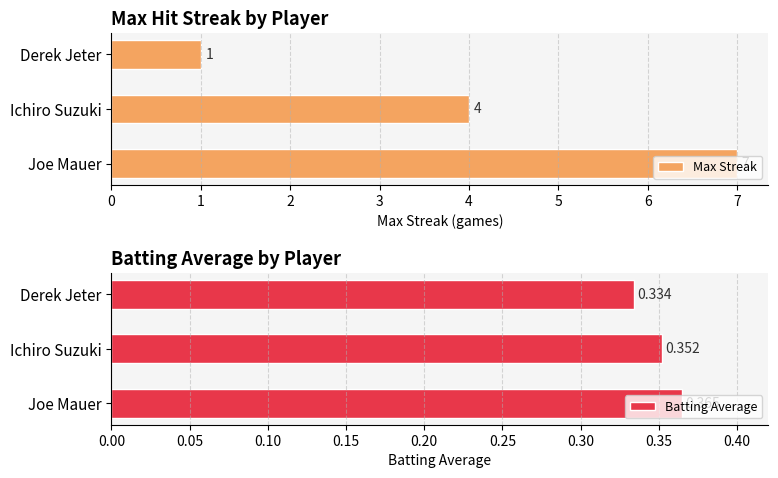

How many data points in Max Streak are above 4?

1